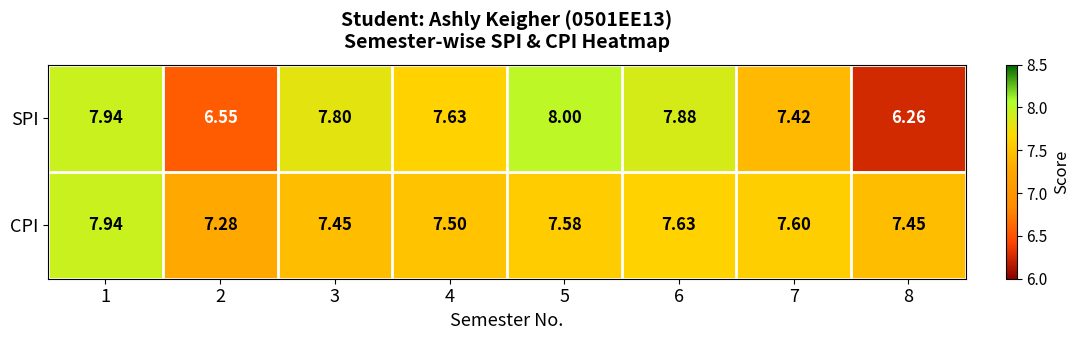

Which series has the widest spread of values?

SPI